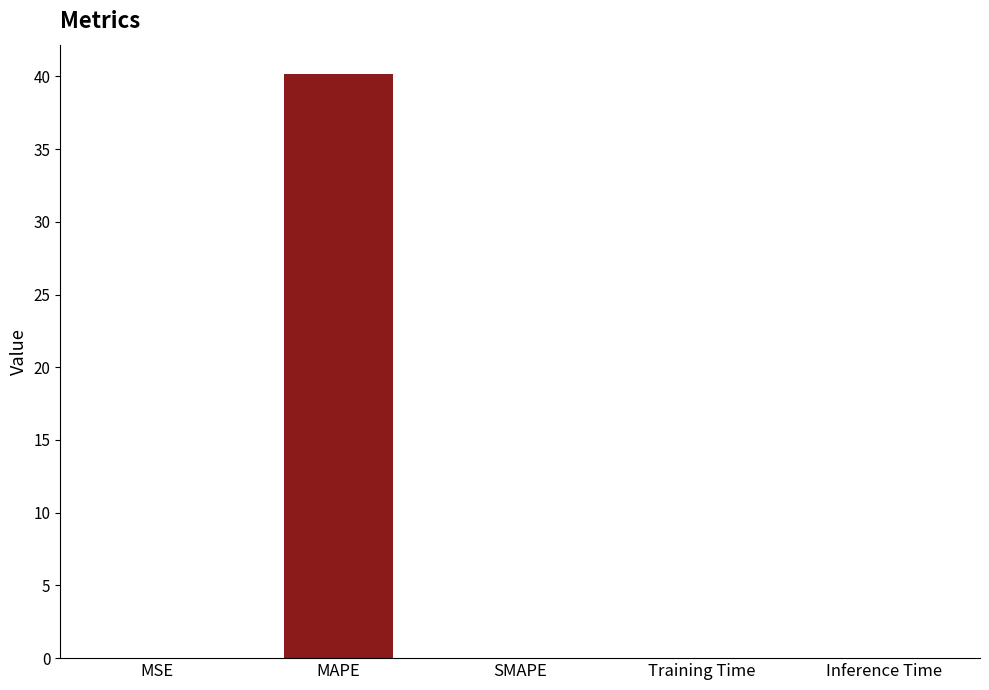

The value at Inference Time is 0.0. True or false?

True